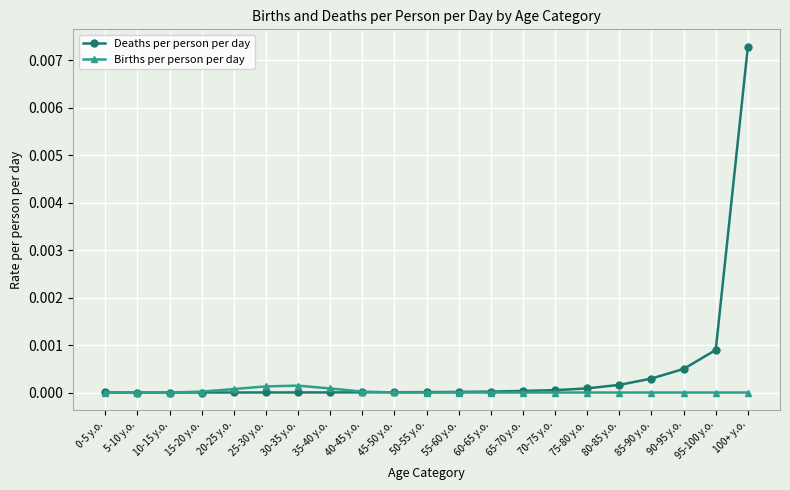

At which category is the sum across all series the highest?

100+ y.o.